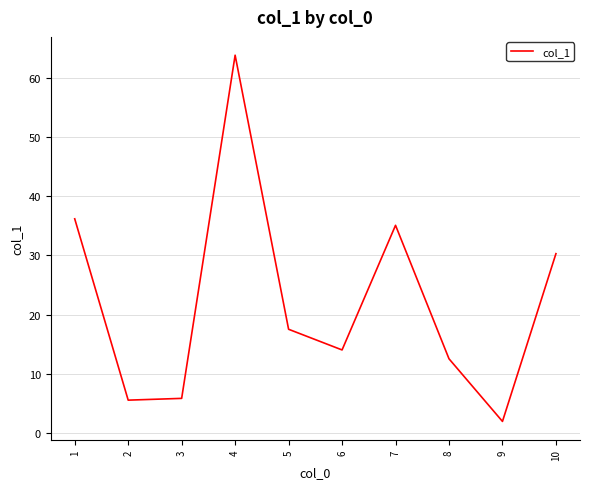

Where is the data nearest to the value 32?

10